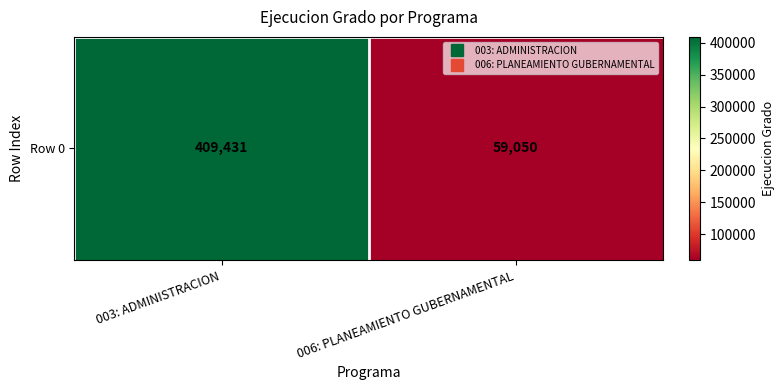

List the labels in order of value, largest first.

003: ADMINISTRACION, 006: PLANEAMIENTO GUBERNAMENTAL